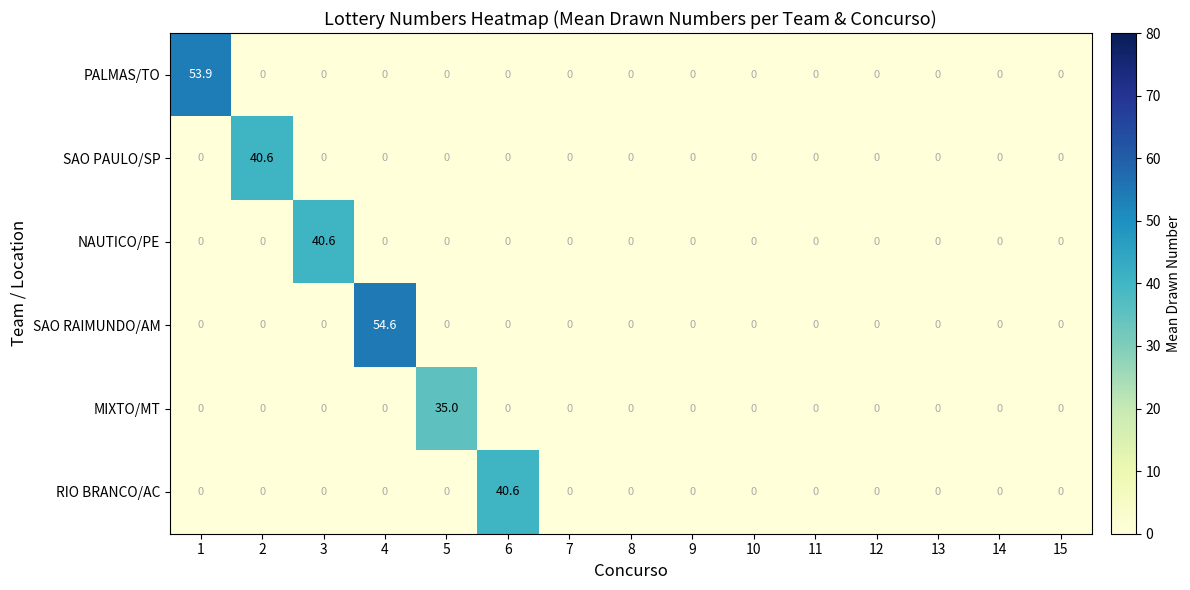

Is it true that MIXTO/MT equals 0.0 at 6?

True